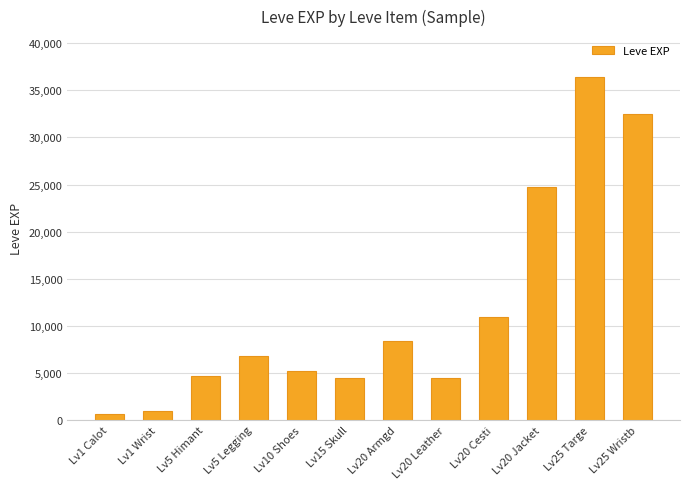

How many values are below 6840?

6